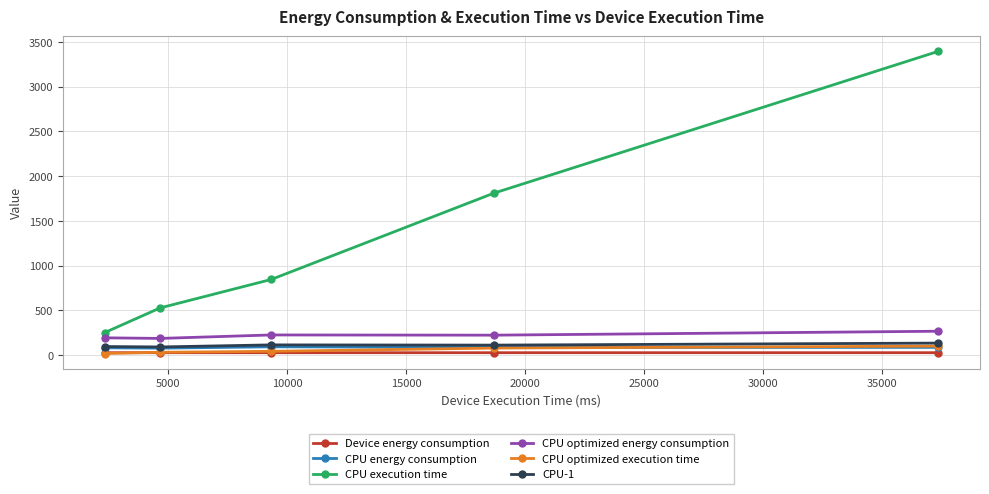

In CPU optimized energy consumption, how many points are higher than both neighbors (excluding endpoints)?

1